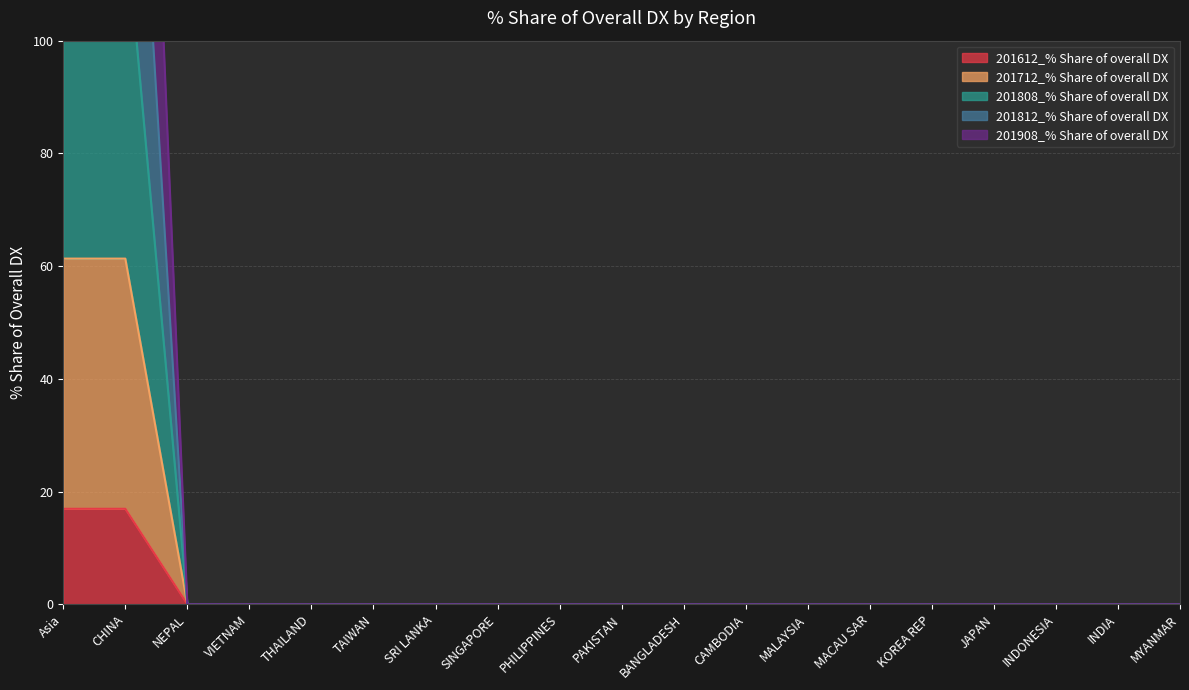

What are all the series names shown in the legend?

201612_% Share of overall DX, 201712_% Share of overall DX, 201808_% Share of overall DX, 201812_% Share of overall DX, 201908_% Share of overall DX